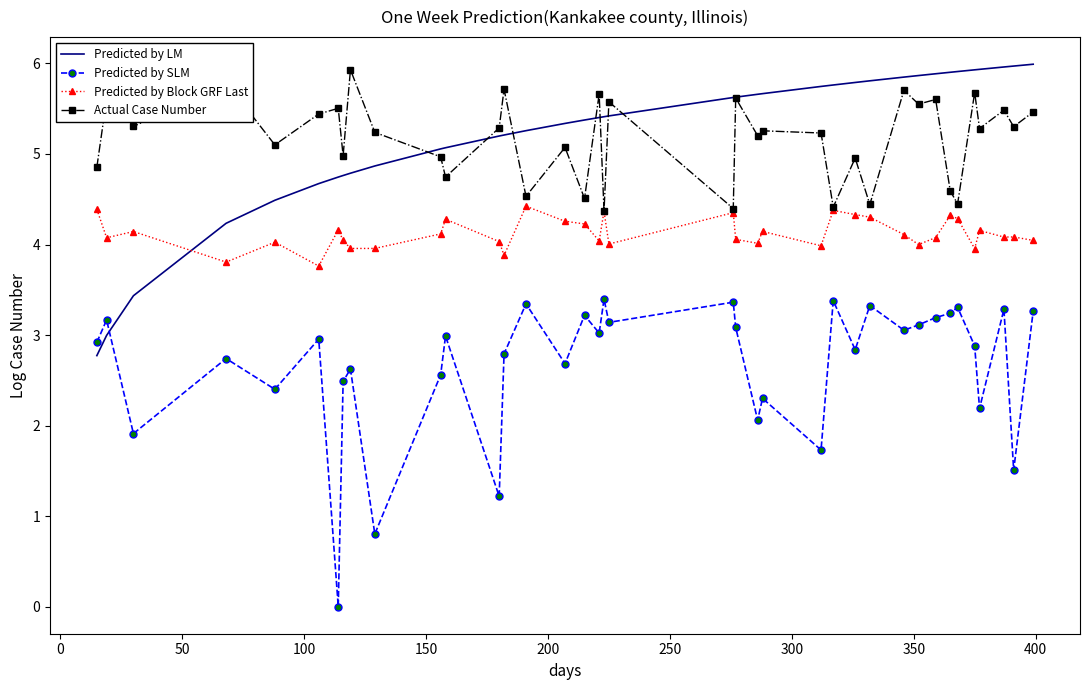

What is the greatest value displayed?

6.0